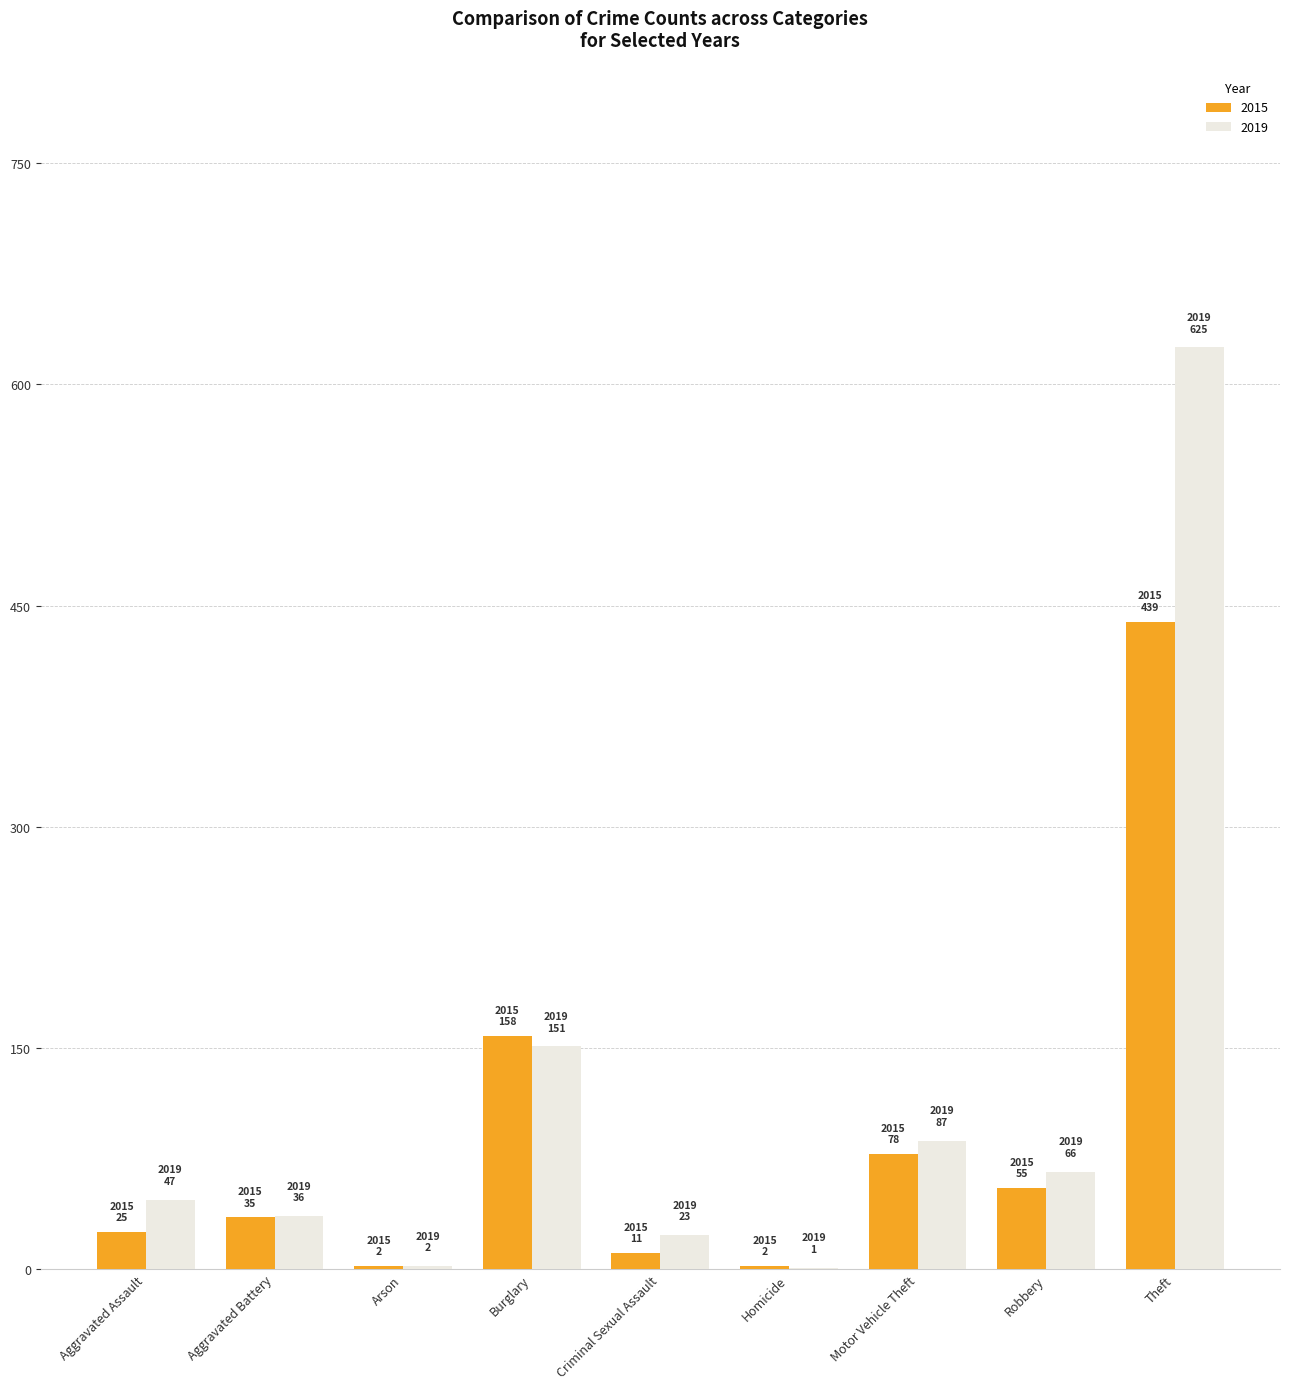

Is the value of 2015 at Aggravated Assault greater than the value of 2019 at Motor Vehicle Theft?

No